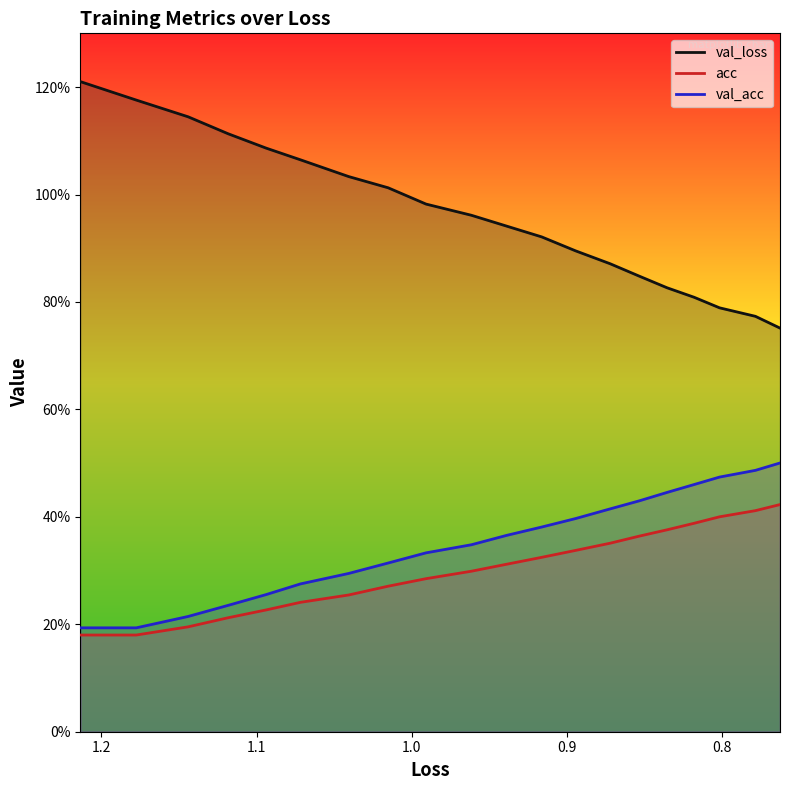

List the series in order of their peak value, highest first.

val_loss, val_acc, acc